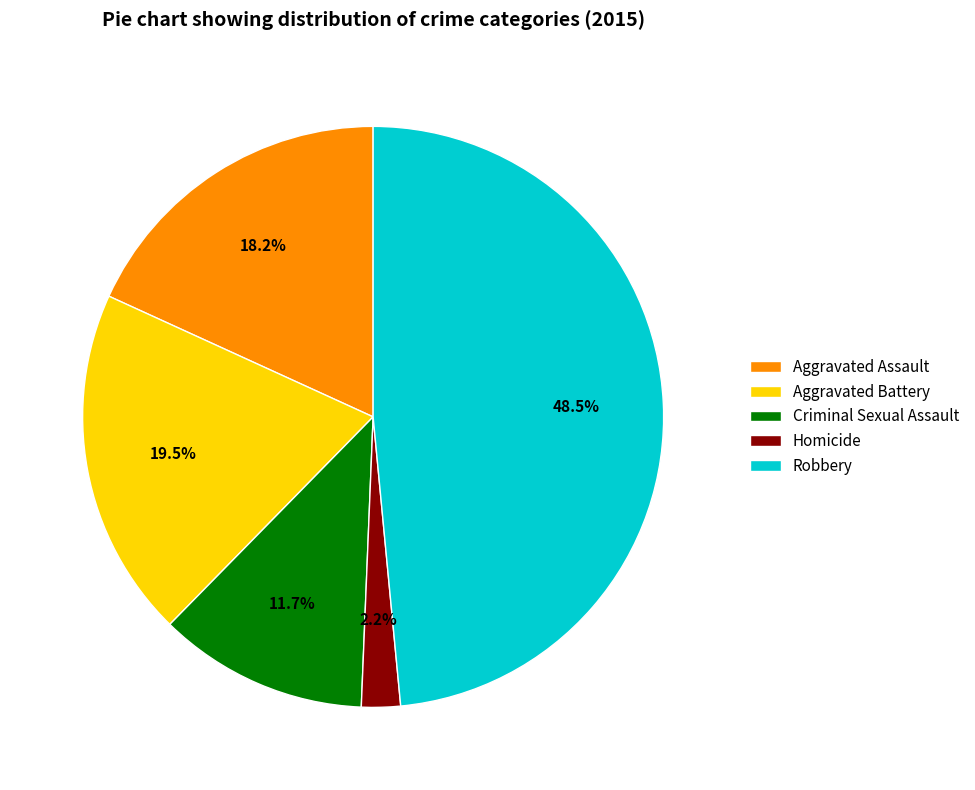

What portion of the pie excludes Homicide?

97.8%